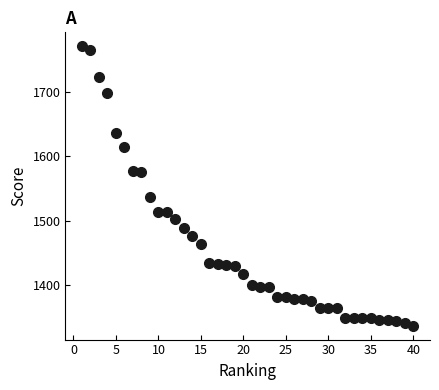

What Y value in the scatter plot is closest to 1554?

1537